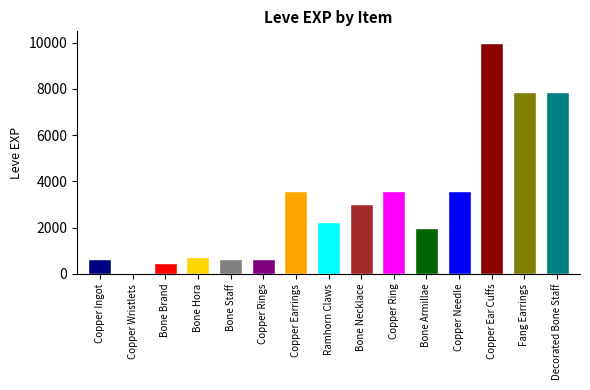

Reading left to right, list all the values displayed in this chart.

630	1	450	720	630	630	3600	2230	3040	3600	1980	3600	9990	7880	7880